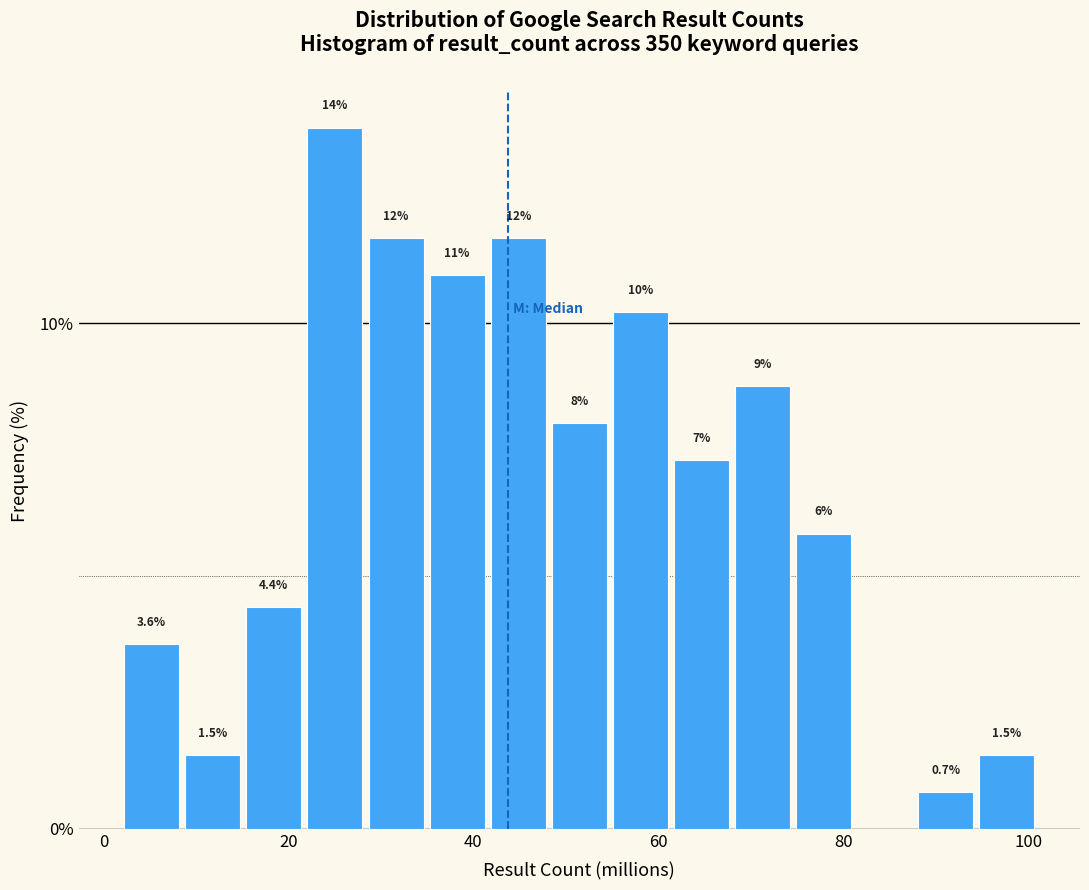

Around what value on the x-axis is the tallest bar? Give the approximate position of its centre, as read against the axis.

26